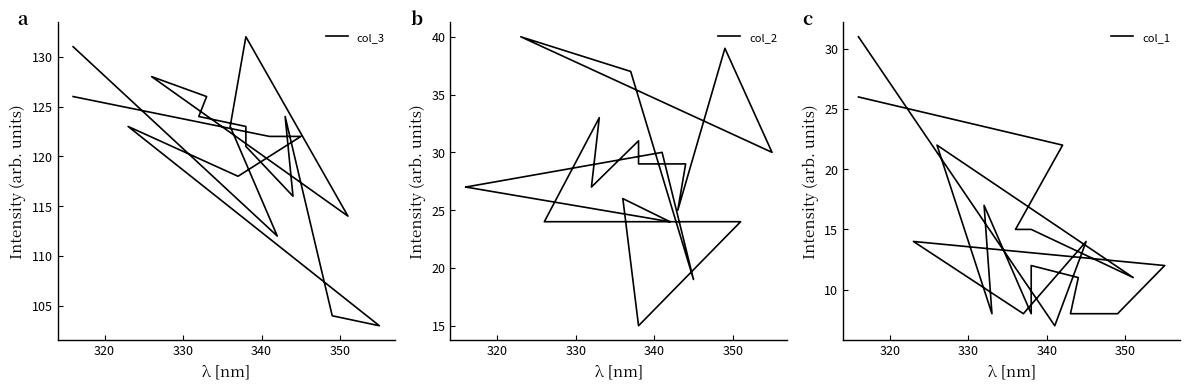

Which series has the largest total across all categories?

col_3